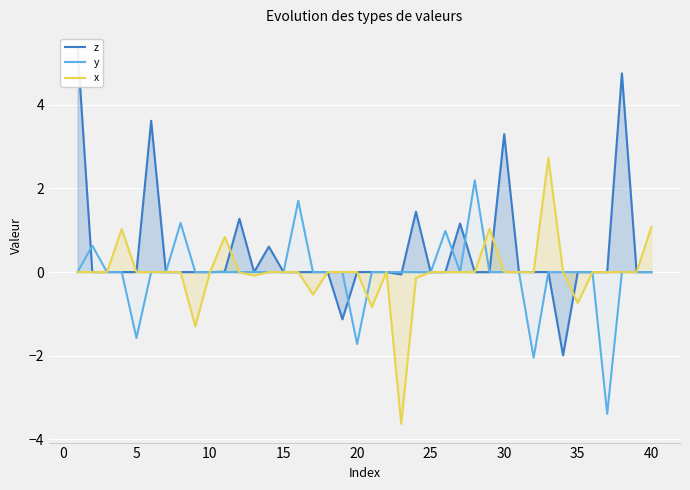

How many values in x are above zero?

16